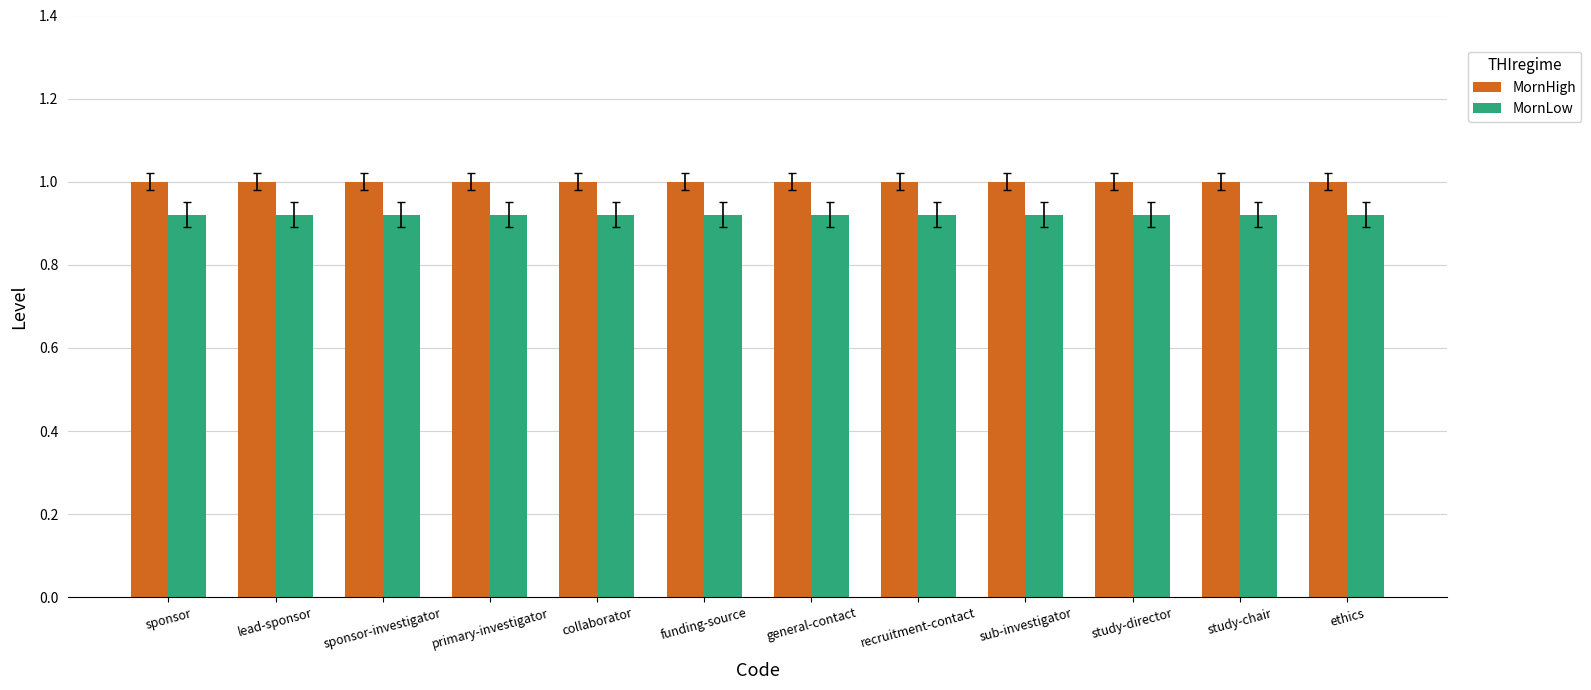

What position from the right is sub-investigator?

4